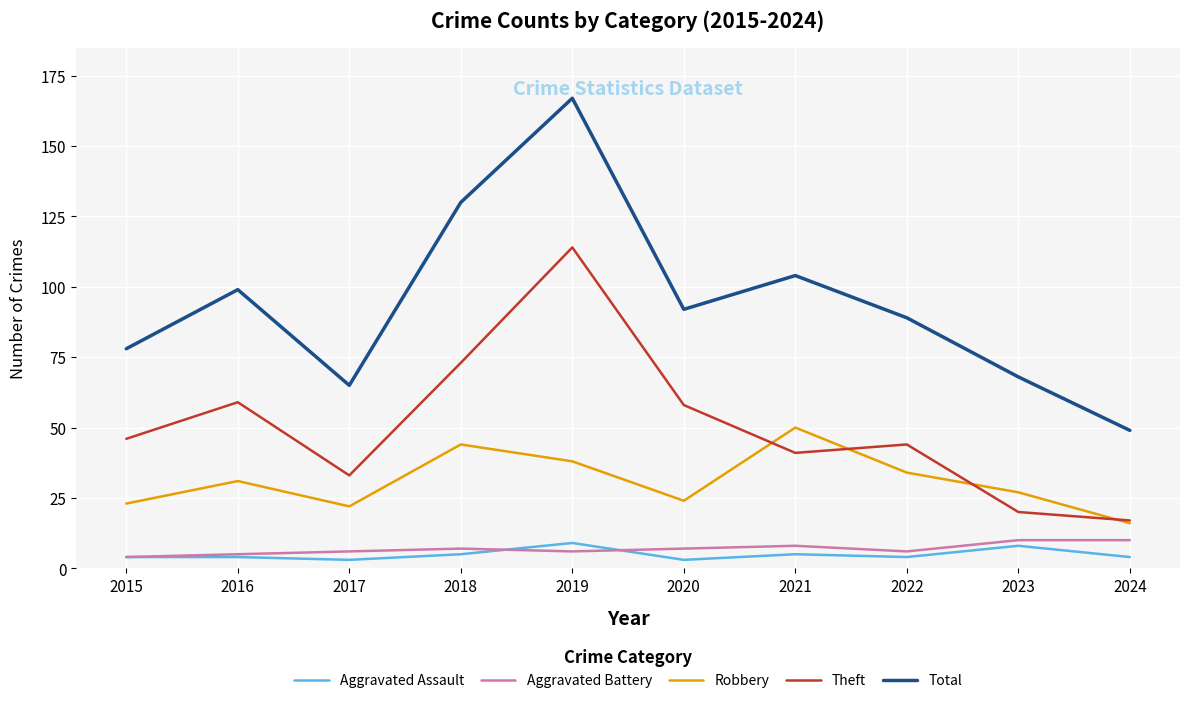

Where is Total nearest to the value 108?

2021